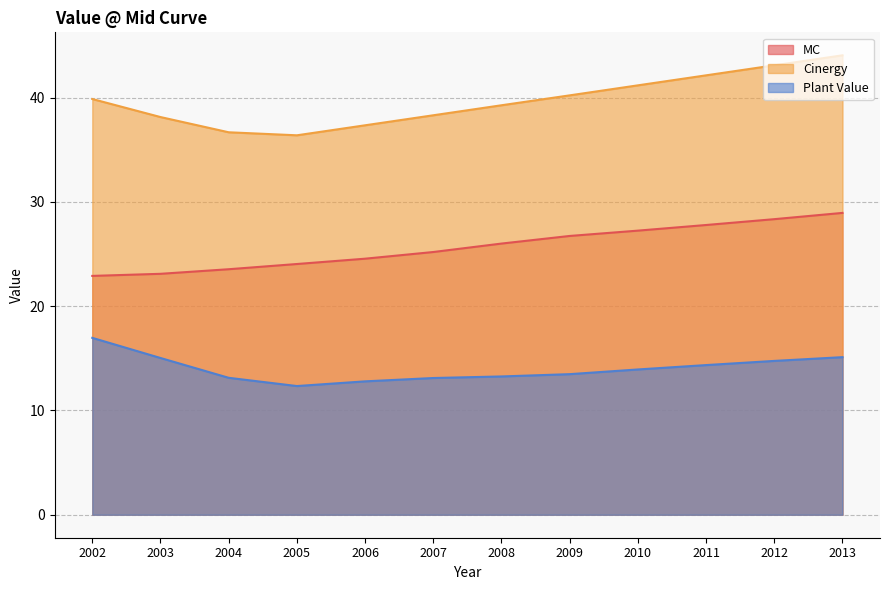

What is the spread (max minus min) of values at 2010?

27.2